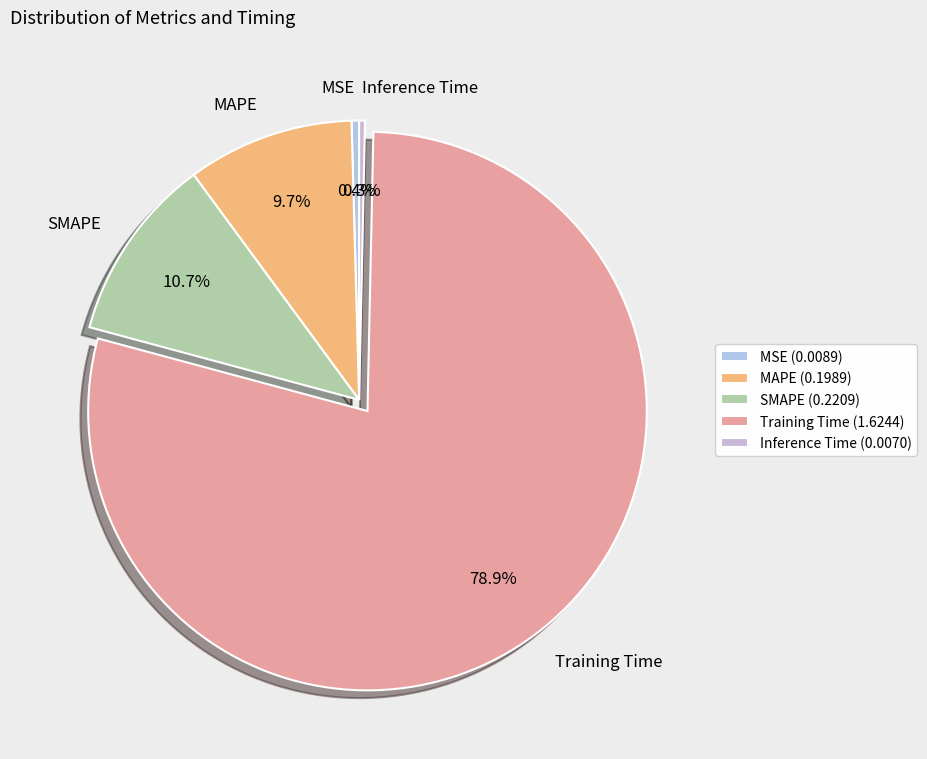

What is the total percentage of MSE and MAPE?

10.1%